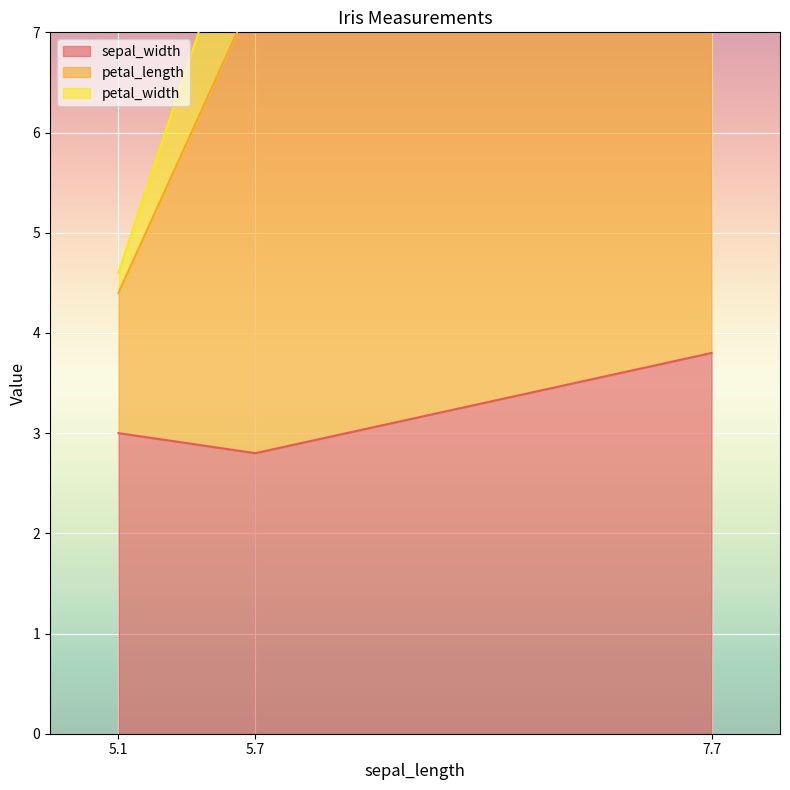

The sepal_width series shows 0.9 at 5.1. True or false?

False